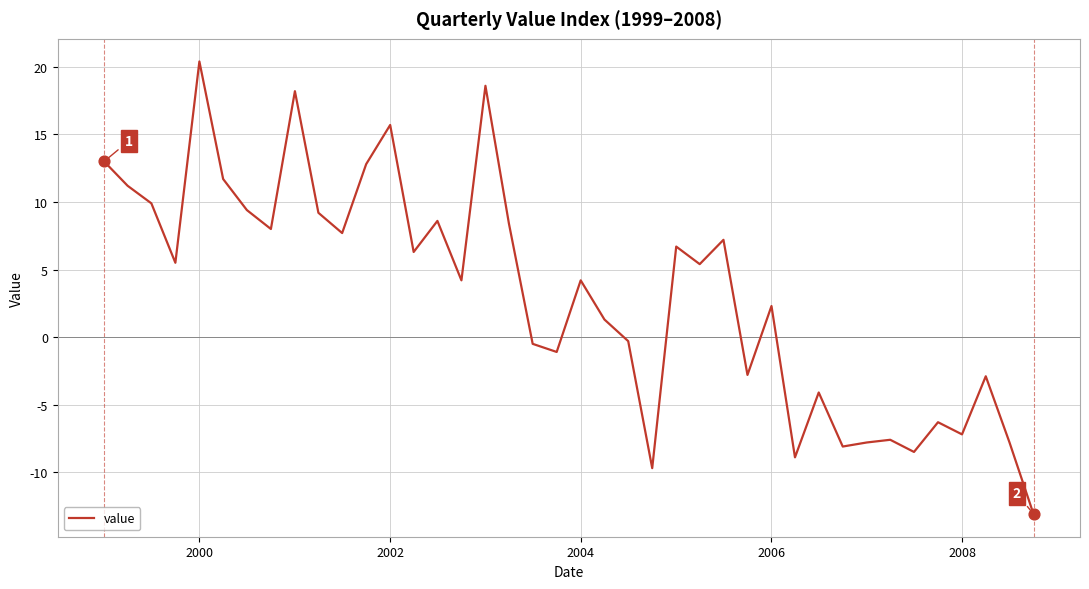

What is the minimum value shown in the chart?

-13.1